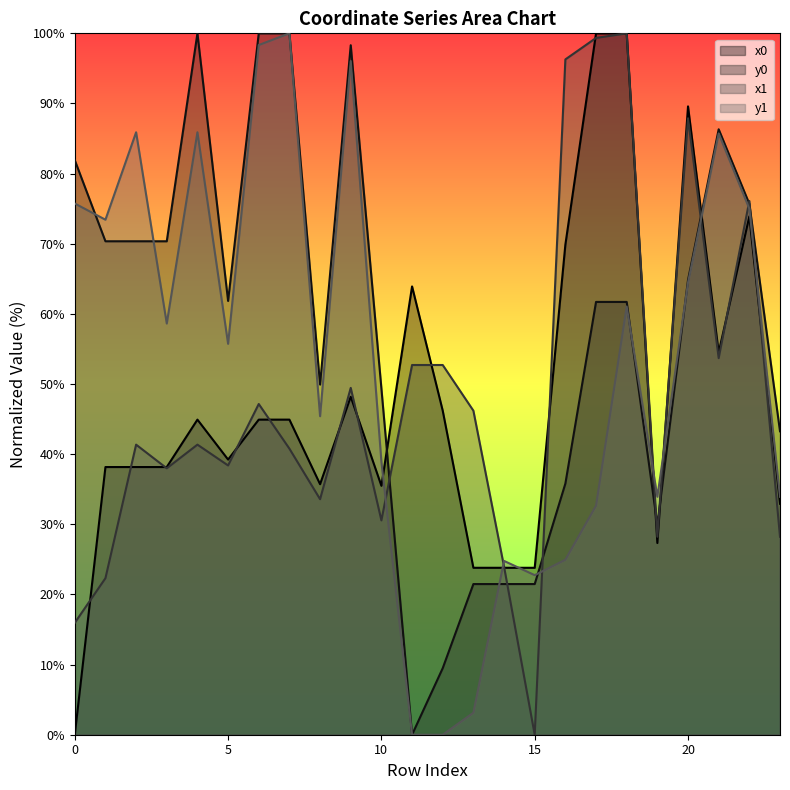

True or false: x0 has a value of 41.7 at 15.

False